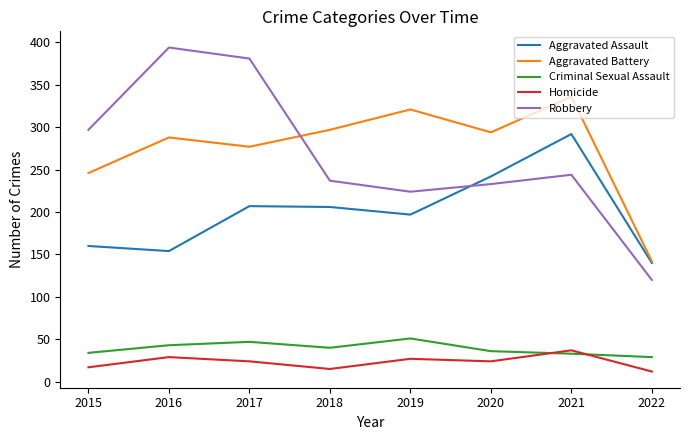

List the series in order of their peak value, lowest first.

Homicide, Criminal Sexual Assault, Aggravated Assault, Aggravated Battery, Robbery